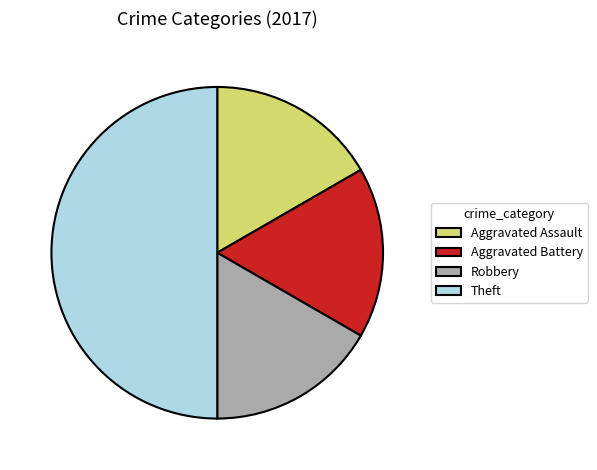

Is it true that Robbery is 17% of the pie?

True